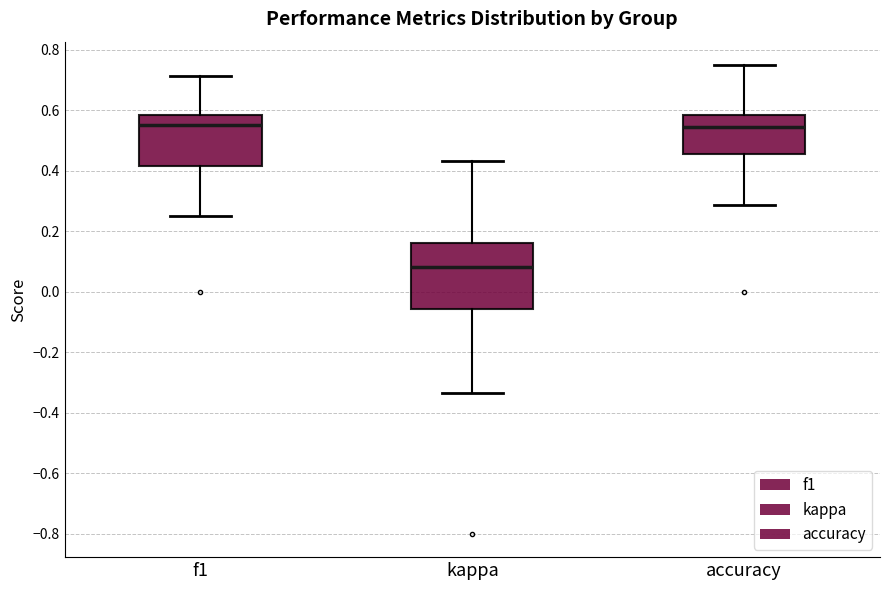

Where is the upper edge of the box for f1 on the y-axis? The values are not printed on the chart, so give them approximately, as read against the axis.

0.58